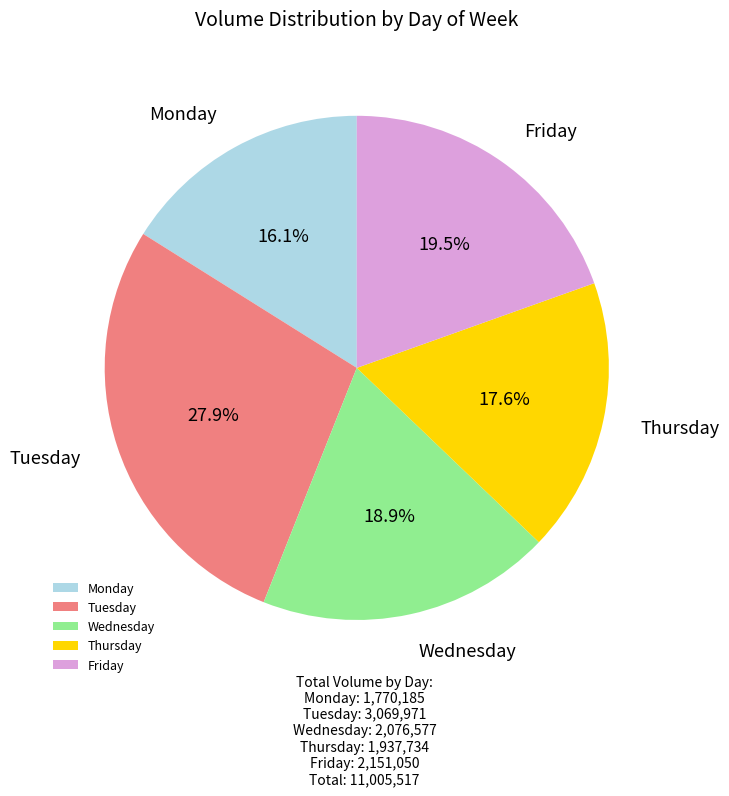

How many slices are in this pie chart?

5